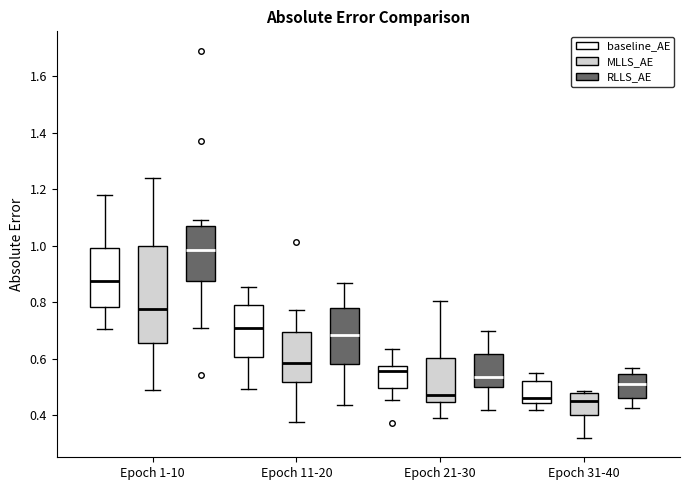

Where does the lower whisker of the box for Epoch 31-40 (baseline_AE) end on the y-axis? The values are not printed on the chart, so give them approximately, as read against the axis.

0.42